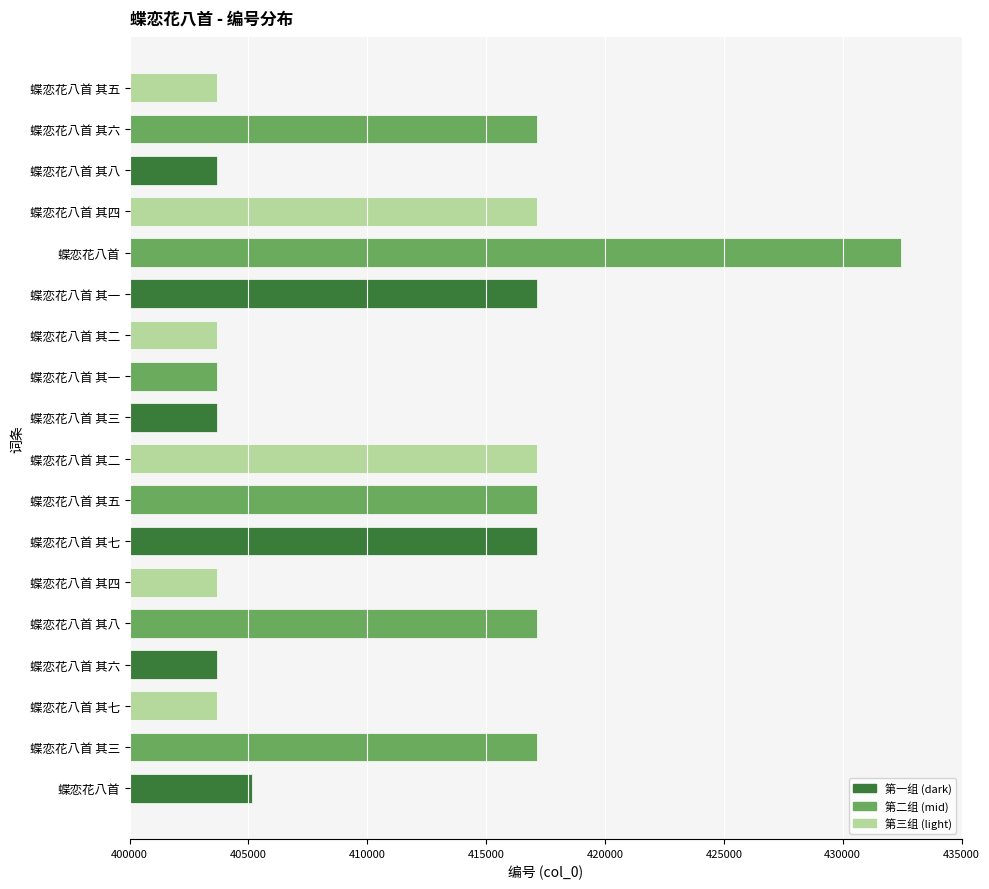

How many series are shown in this chart?

1